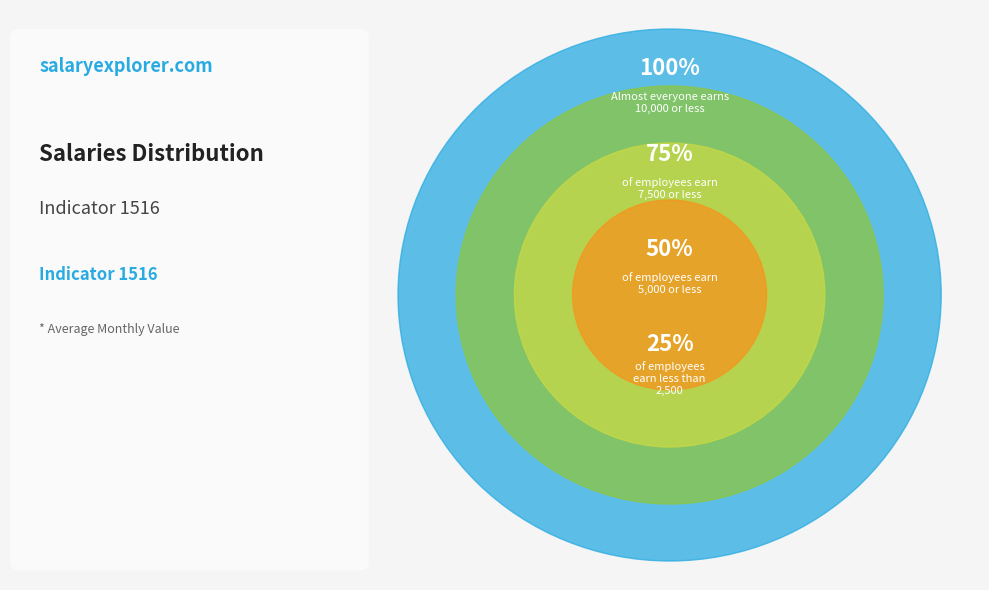

The 6 slice represents 9% of the pie. True or false?

False